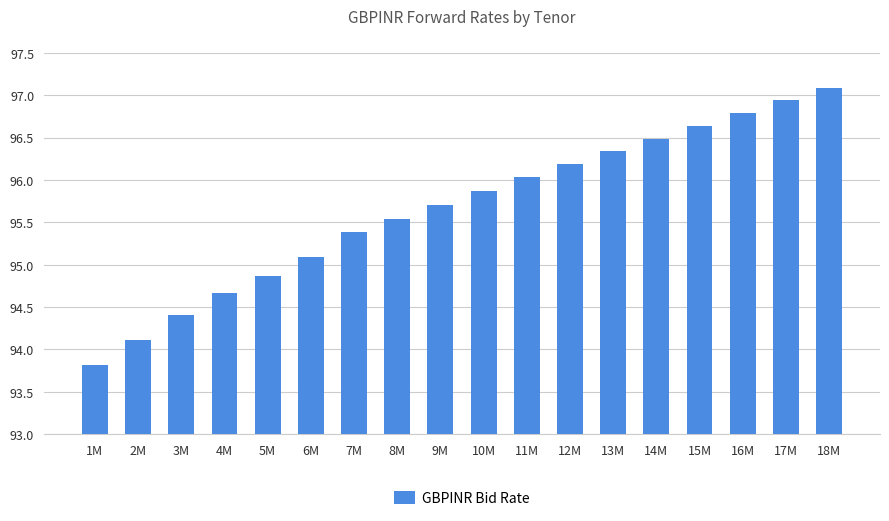

What is the smallest value displayed?

93.8